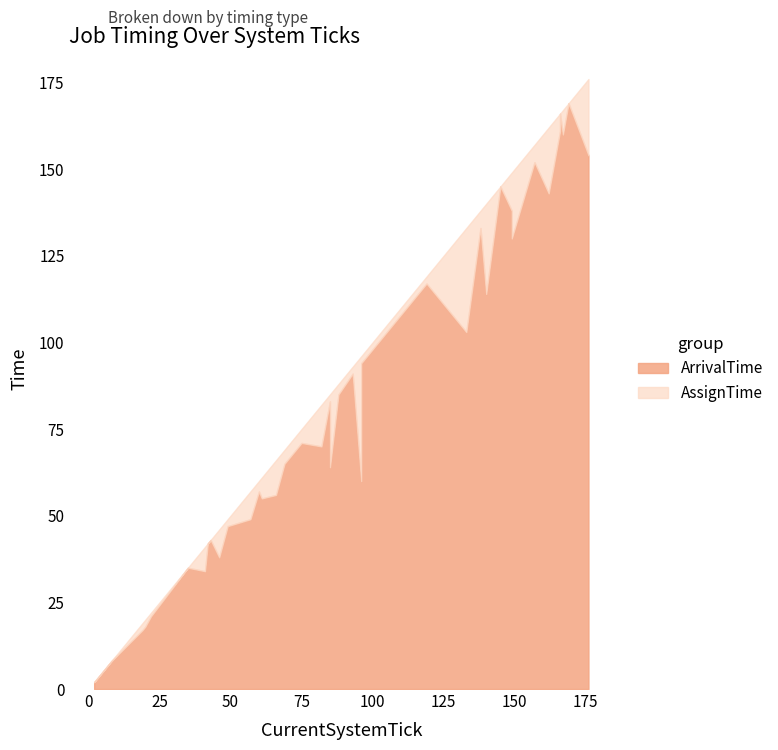

Rank the categories by ArrivalTime value from lowest to highest.

0, 1, 2, 3, 4, 6, 5, 9, 7, 8, 10, 11, 13, 14, 12, 22, 19, 15, 17, 16, 18, 20, 21, 23, 24, 25, 27, 29, 26, 32, 28, 31, 34, 30, 33, 39, 37, 35, 36, 38